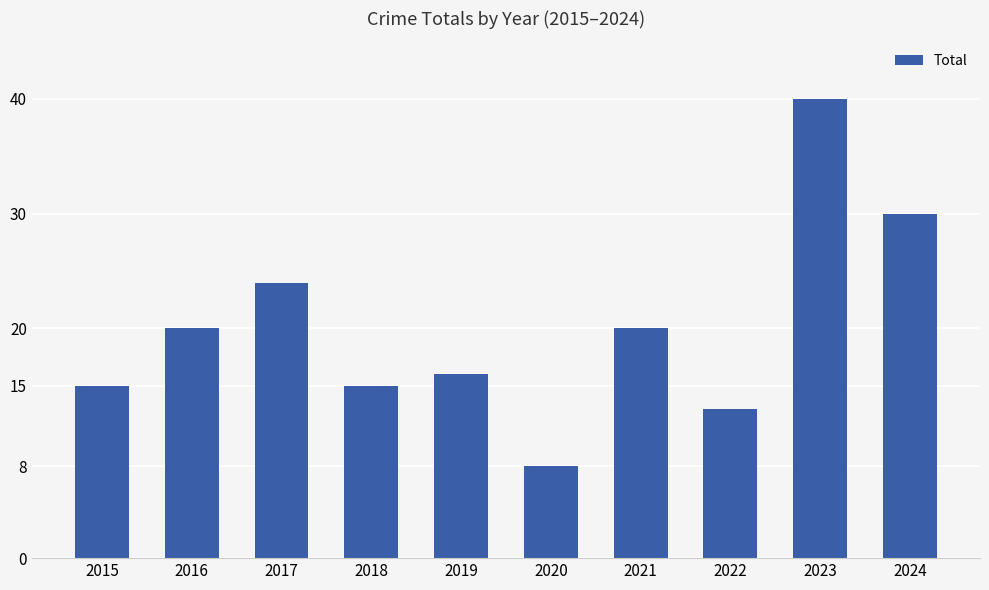

What is the difference between the second highest and minimum values?

22